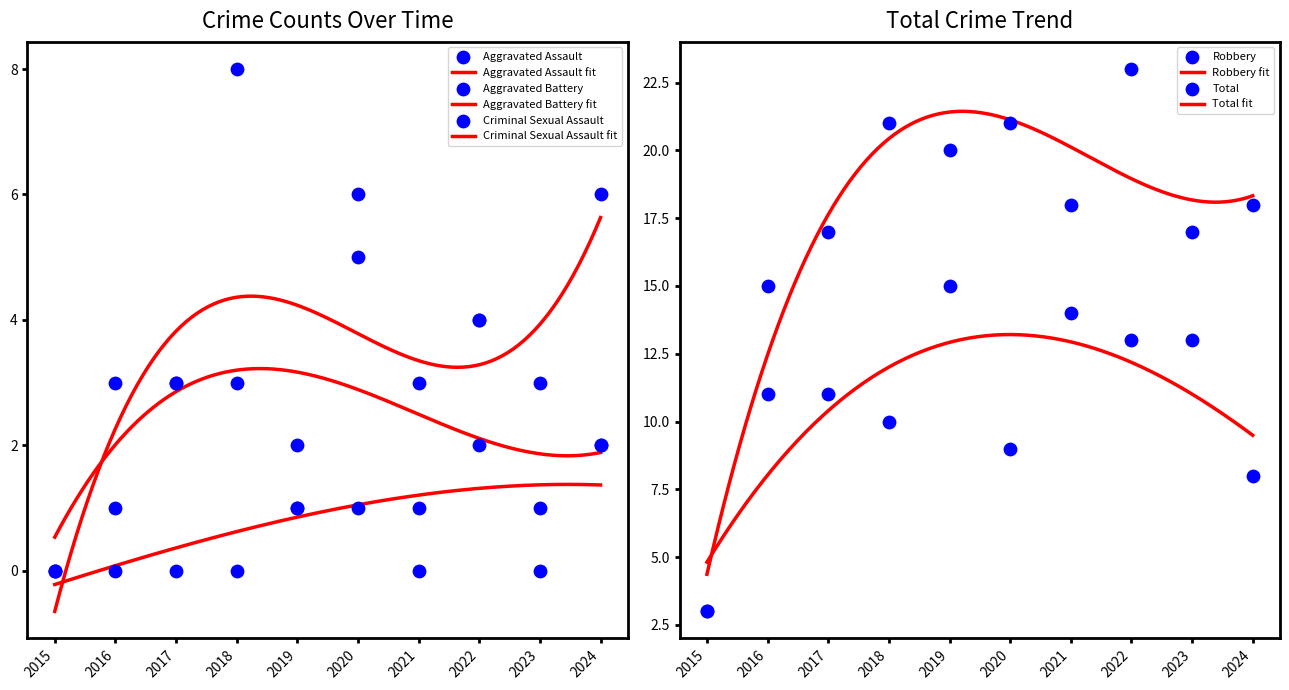

At how many categories does at least one series exceed 11?

9